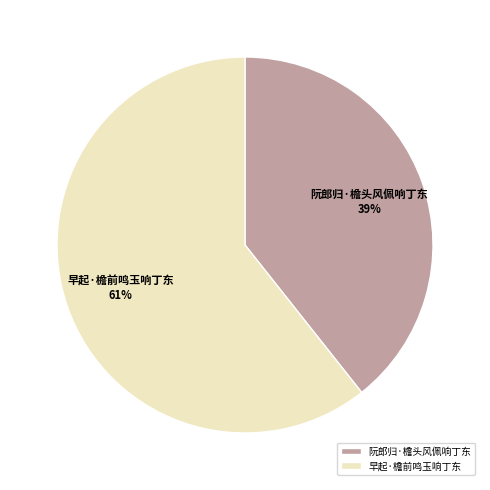

How many slices are in this pie chart?

2